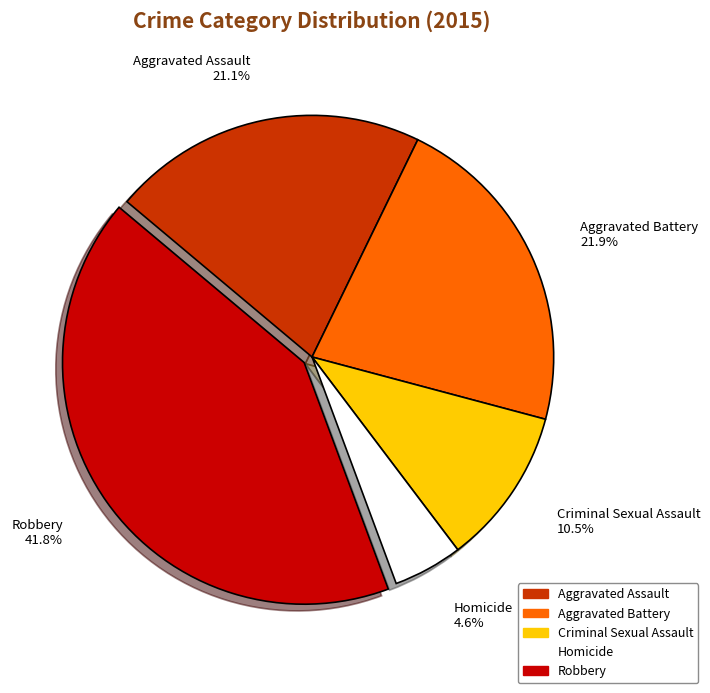

What portion of the pie excludes Aggravated Assault?

78.9%